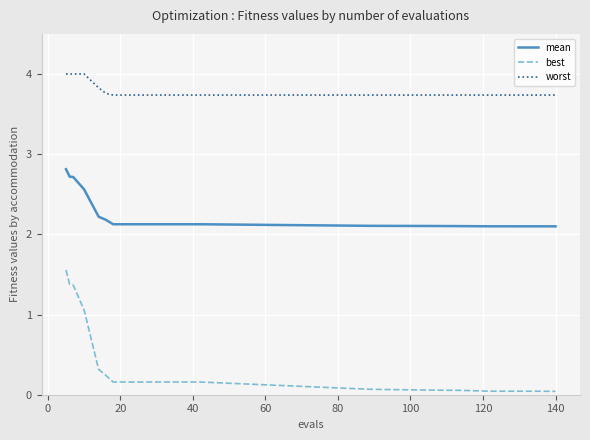

Which series has the largest total across all categories?

worst